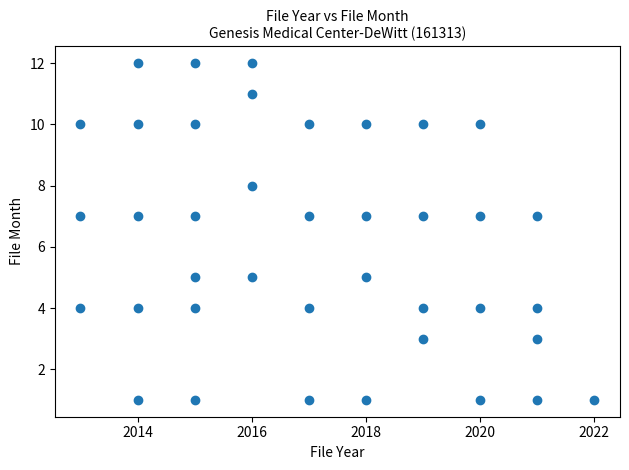

What is the range of Y values (max minus min)?

11